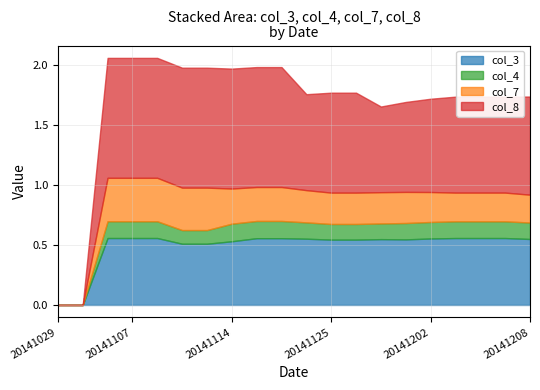

How many categories are shown in the chart?

20